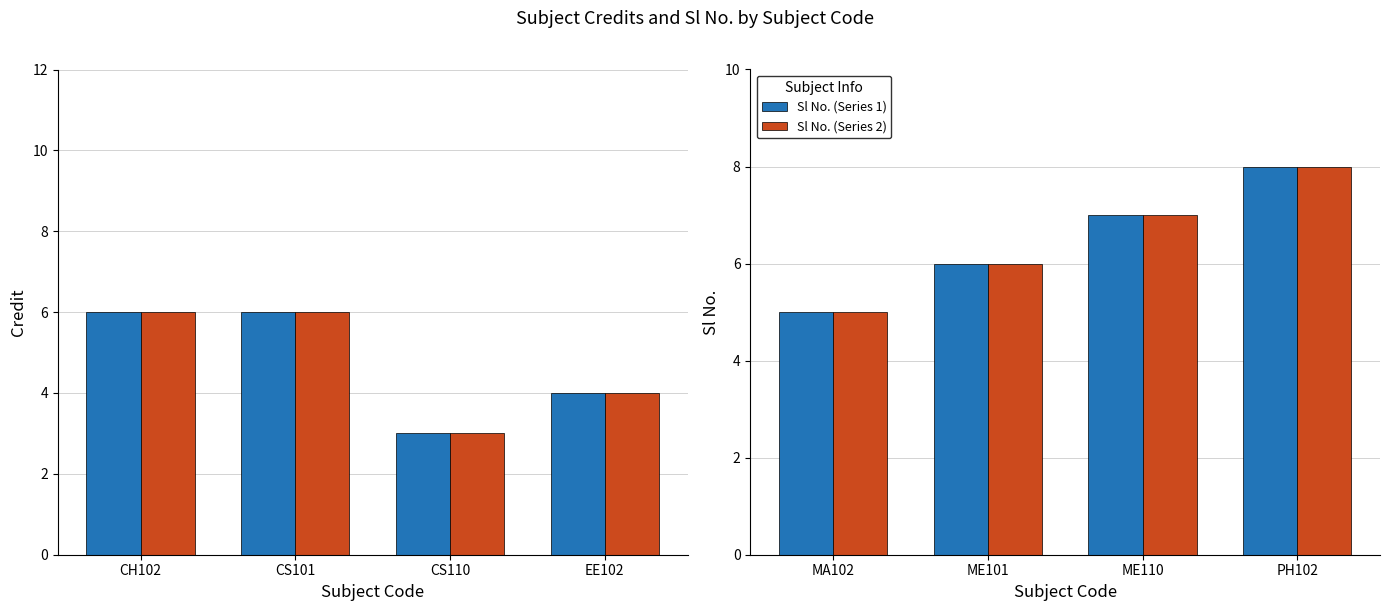

How many groups of bars are there?

4